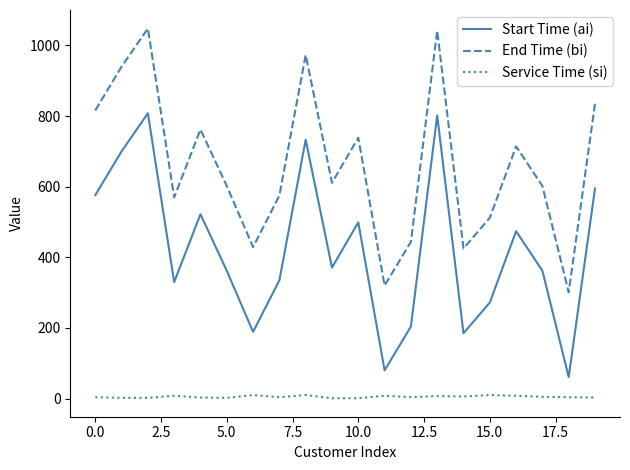

True or false: End Time (bi) has more than 0 interior local peaks.

True